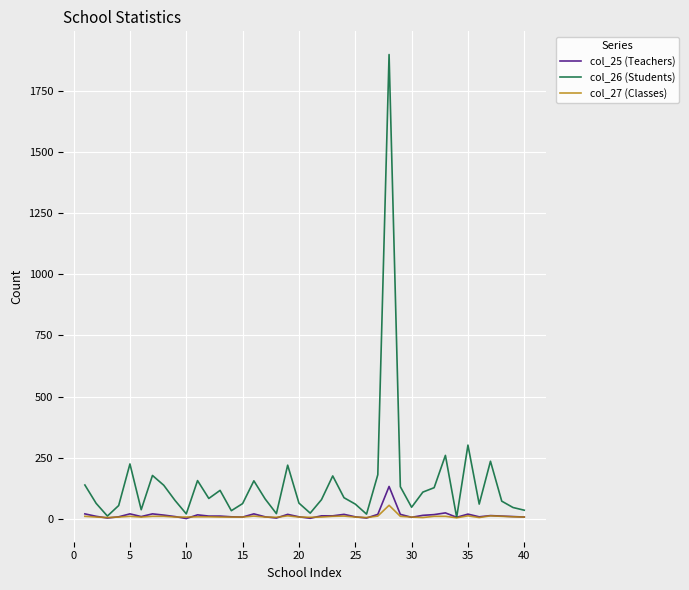

Which series has the widest spread of values?

col_26 (Students)